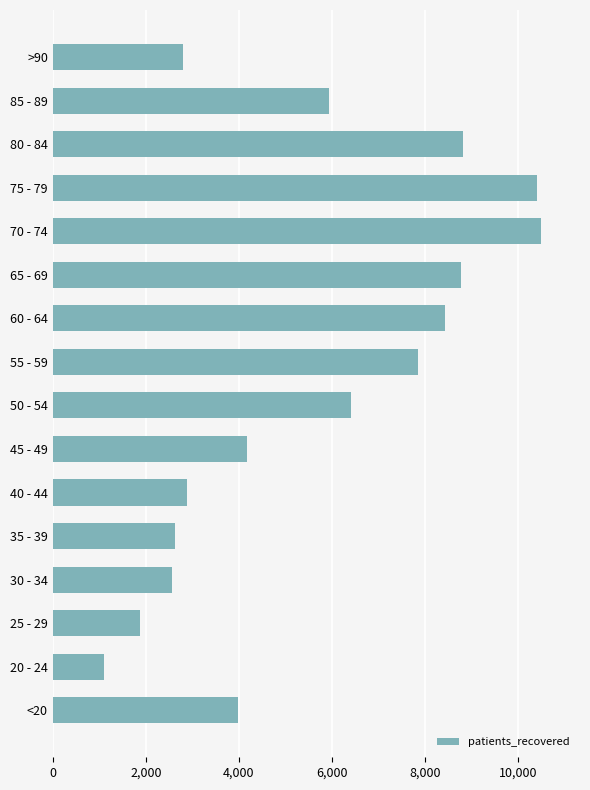

How many bars are there in total?

16